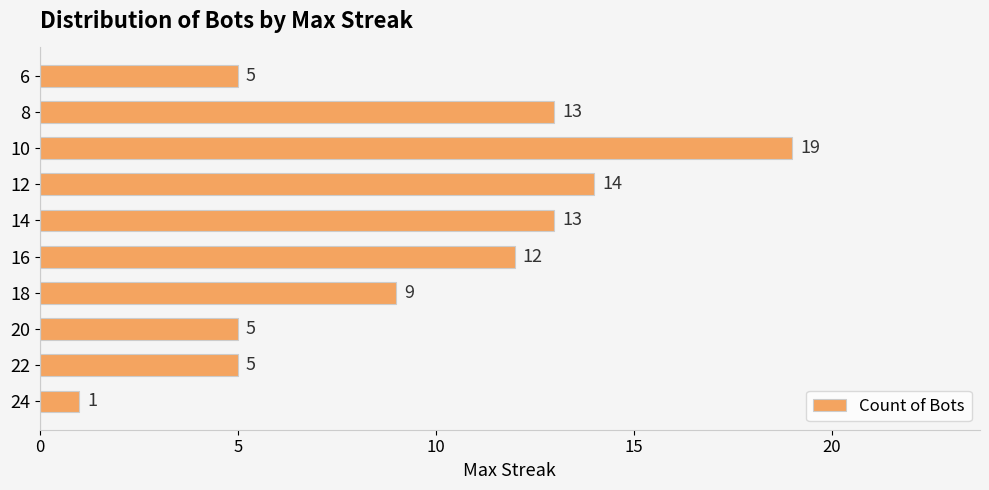

At which label is the value closest to 10?

18